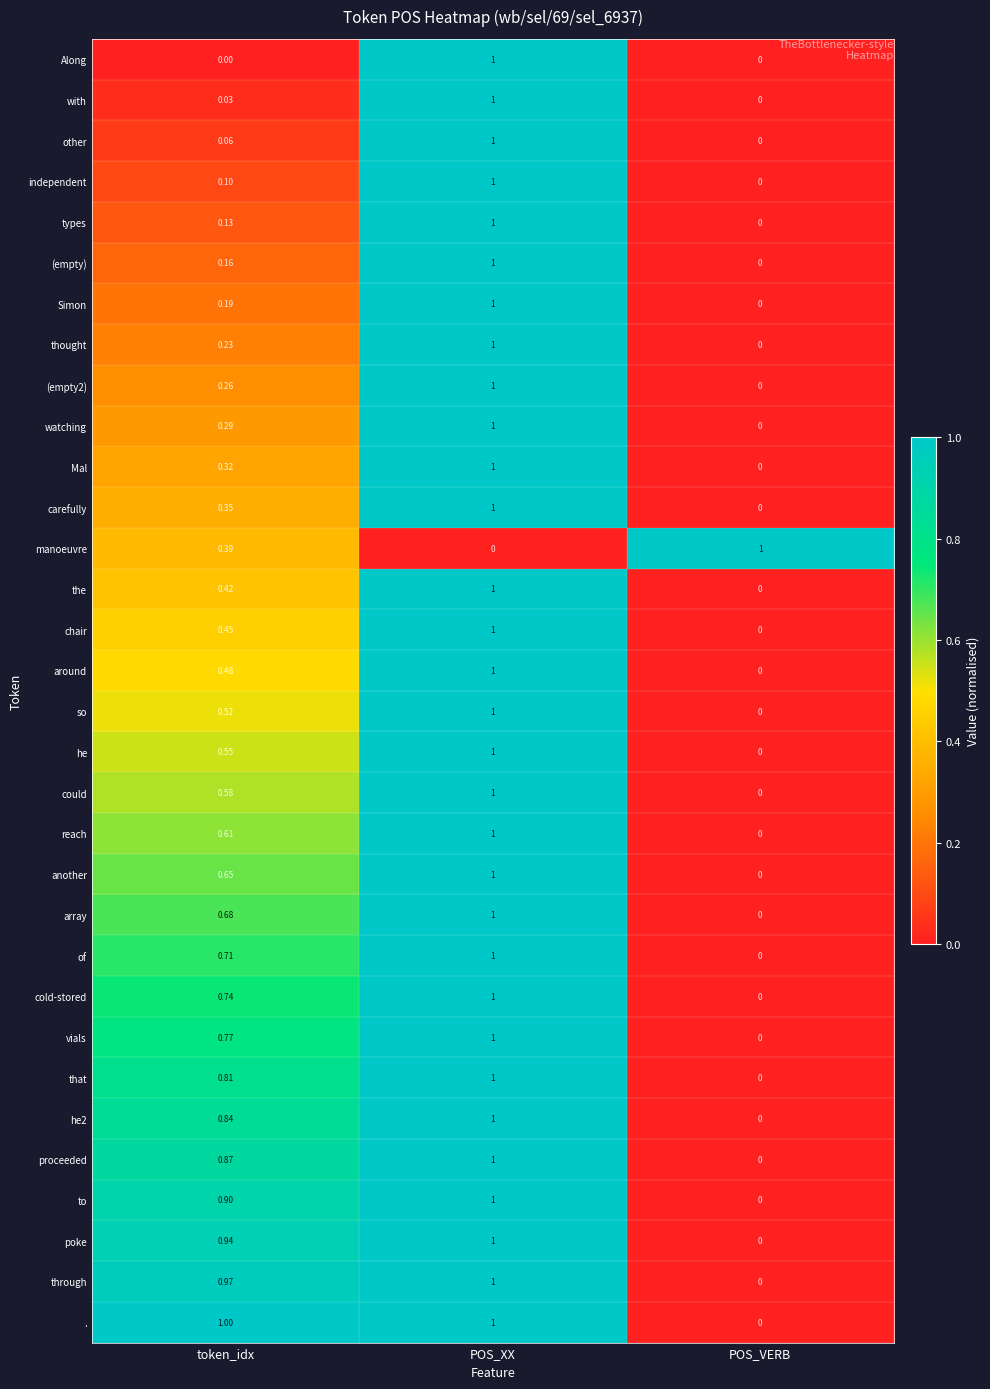

Which category has the highest value in the proceeded series?

POS_XX